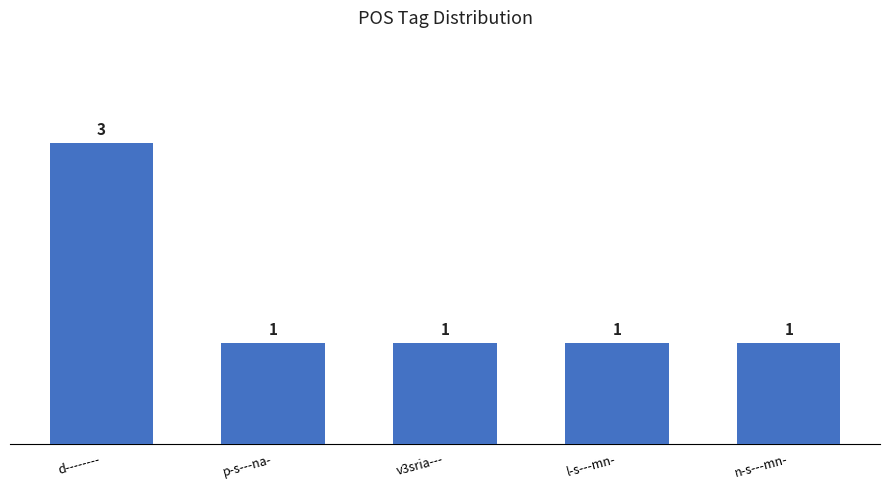

What is the value of the 3rd bar from the left?

1